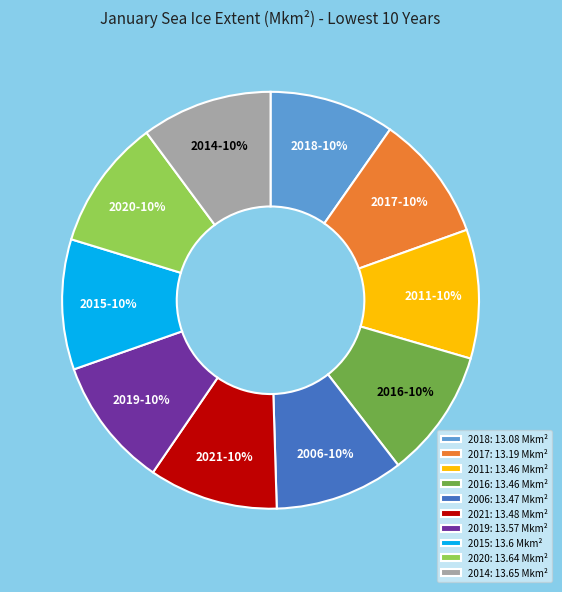

What percentage is the 2020 slice, to the nearest percent?

10%